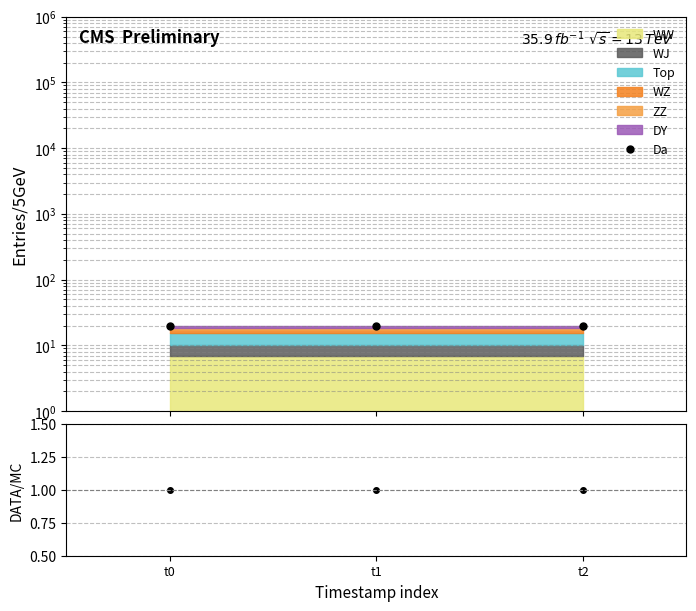

At which category does the chart reach its minimum across all series?

t0